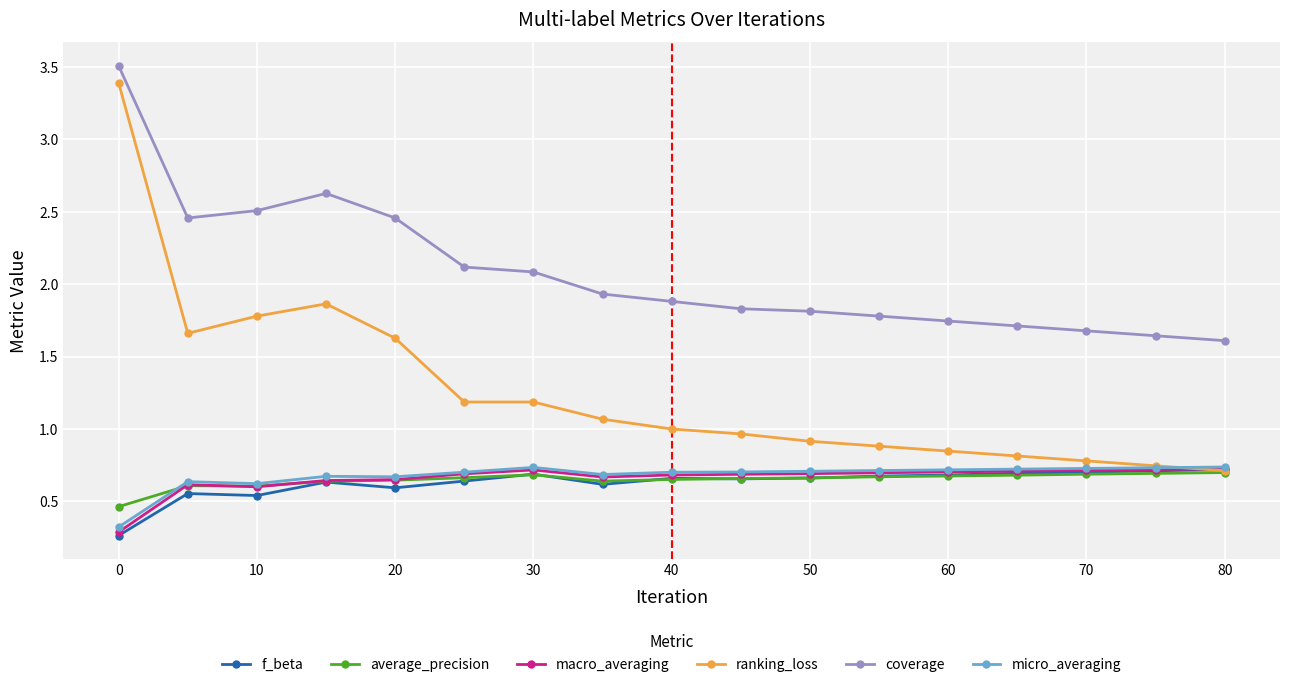

In coverage, how many points are lower than both neighbors (excluding endpoints)?

1